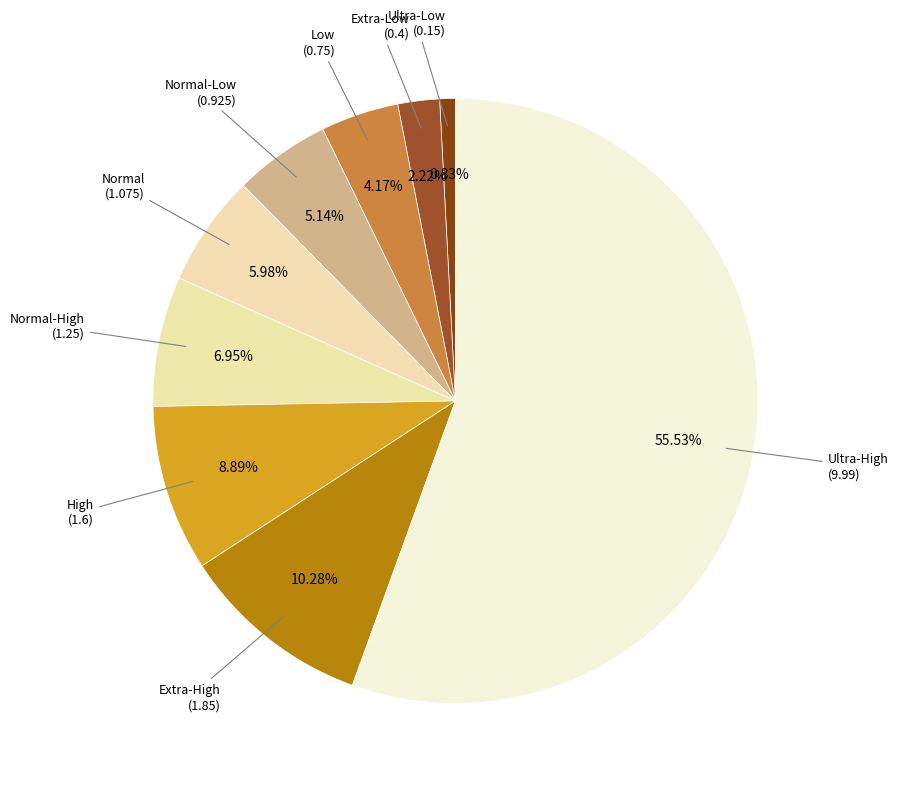

Count the number of slices in the pie.

9